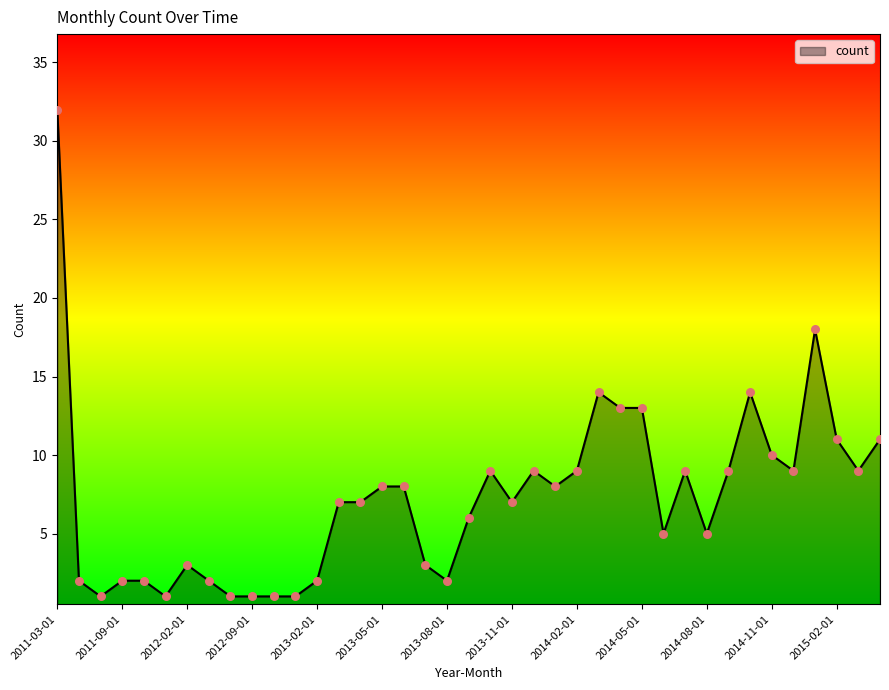

What is the greatest value displayed?

32